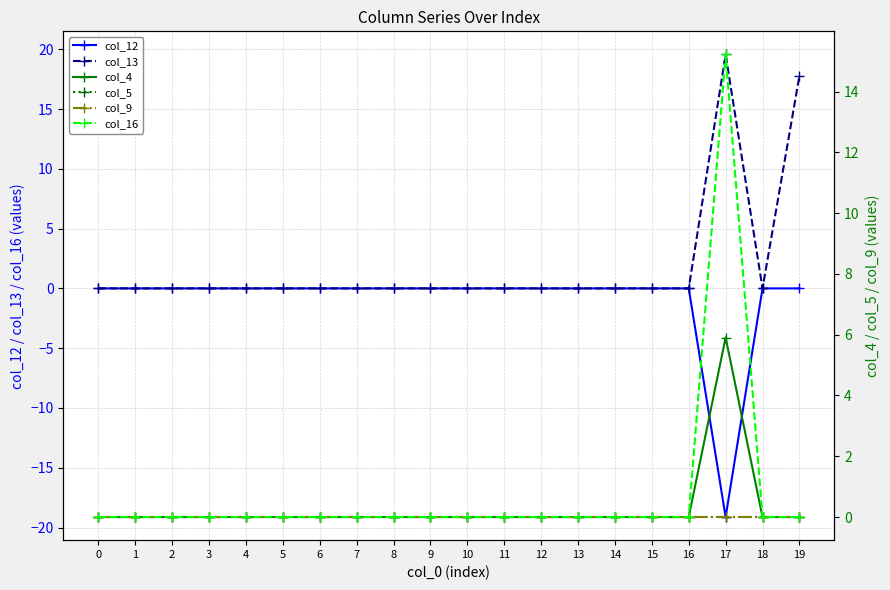

At which category is the sum across all series the highest?

17